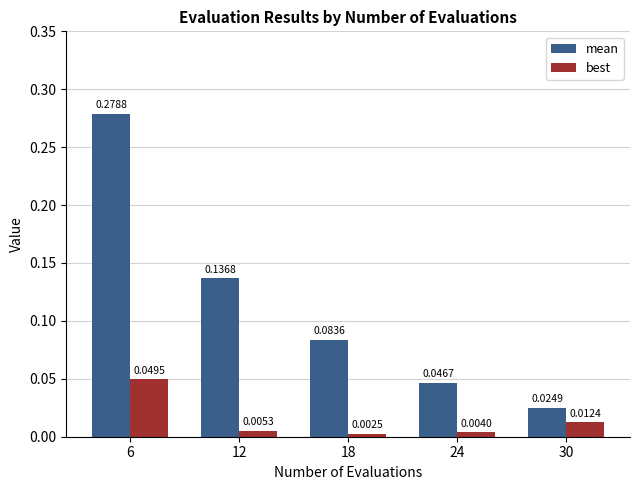

Which series has the largest range (max minus min)?

mean